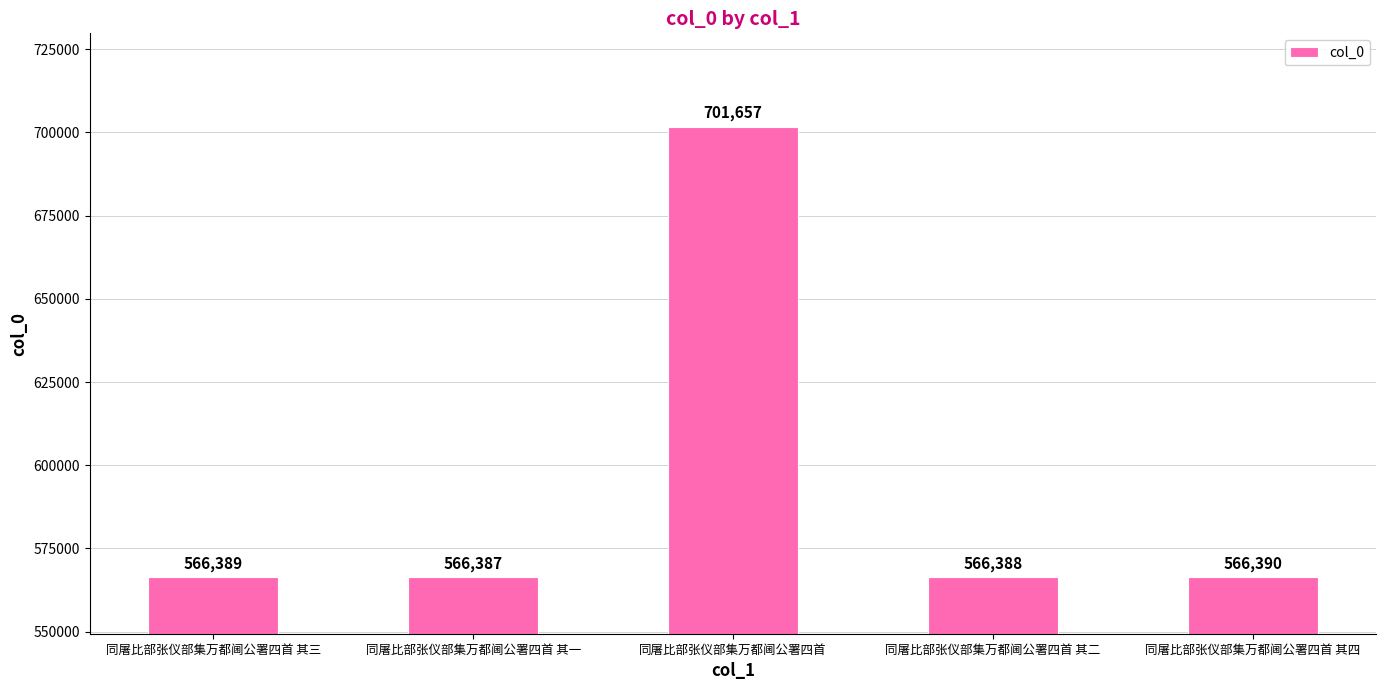

How many distinct data groups are displayed?

1